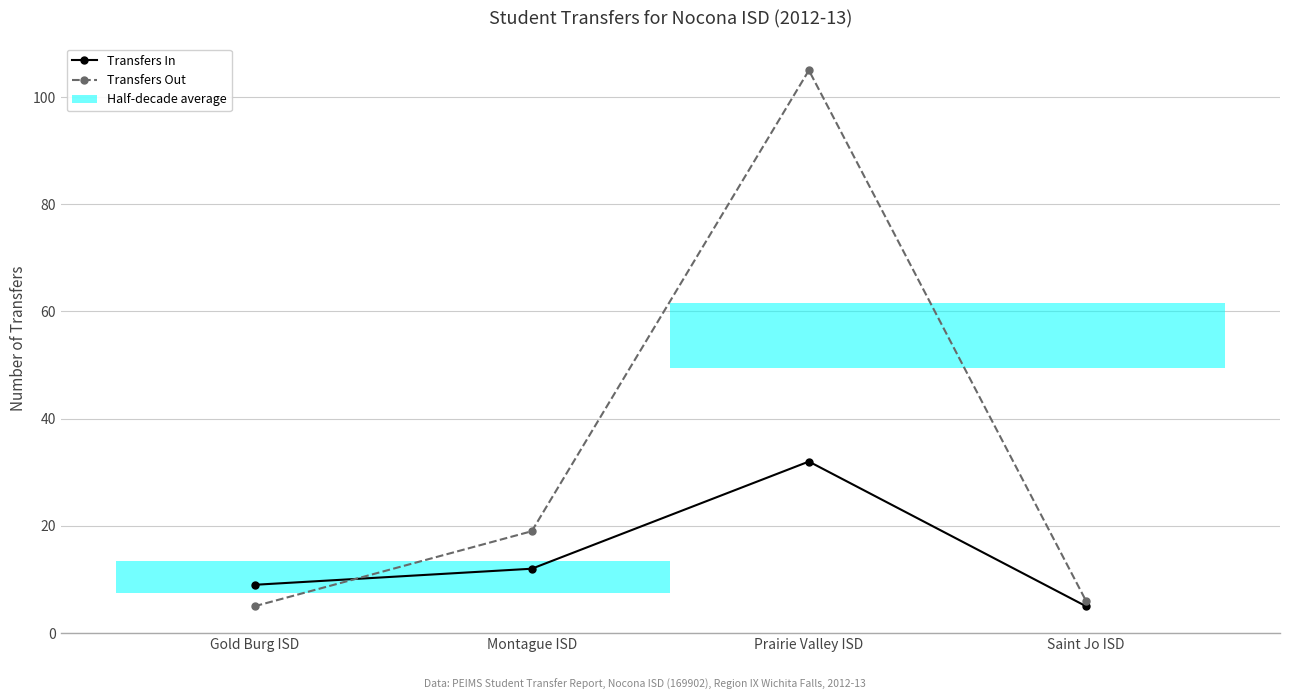

How many lines are shown in the chart?

2